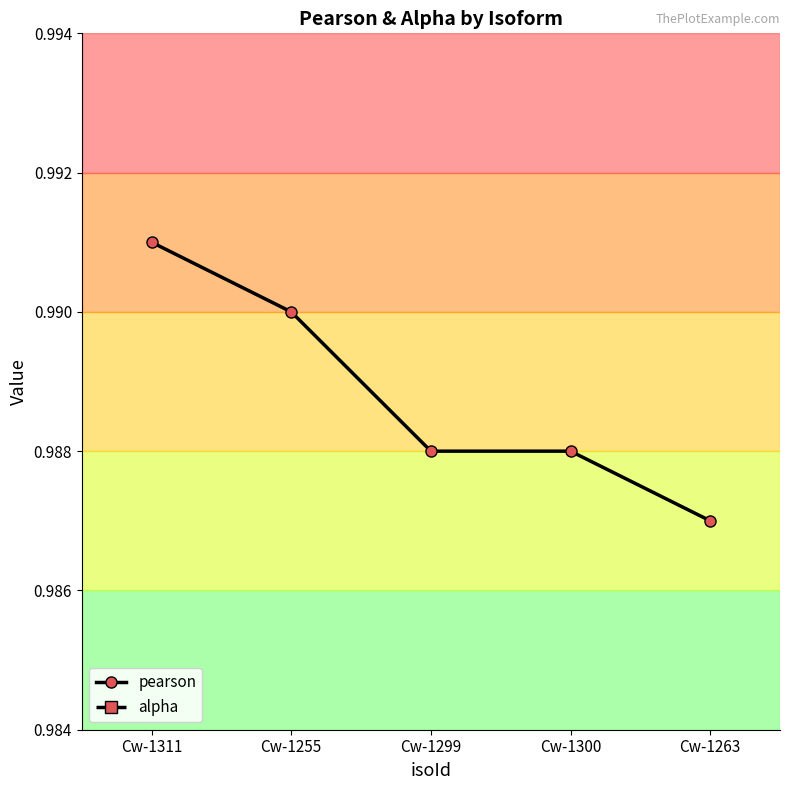

Rank the series by their maximum value, from highest to lowest.

pearson, alpha